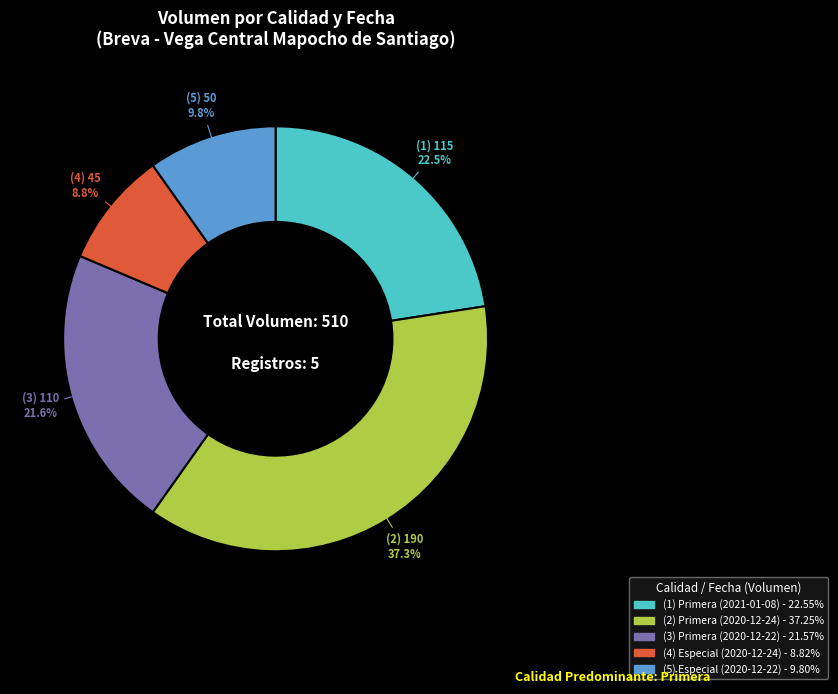

To the nearest percent, what is the average slice percentage?

20%